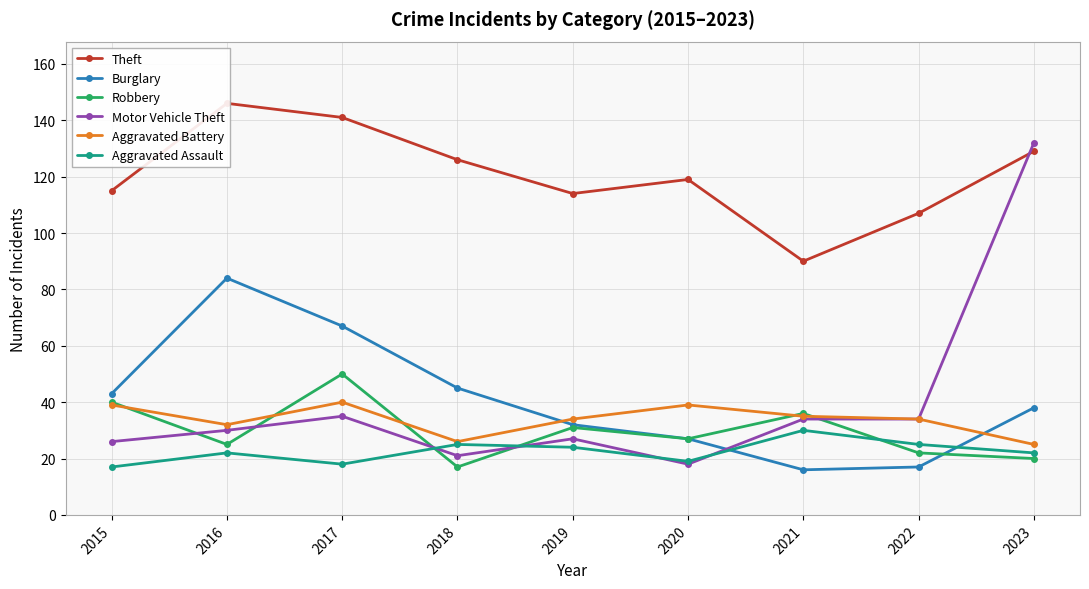

Where is the first local minimum for Robbery?

2016